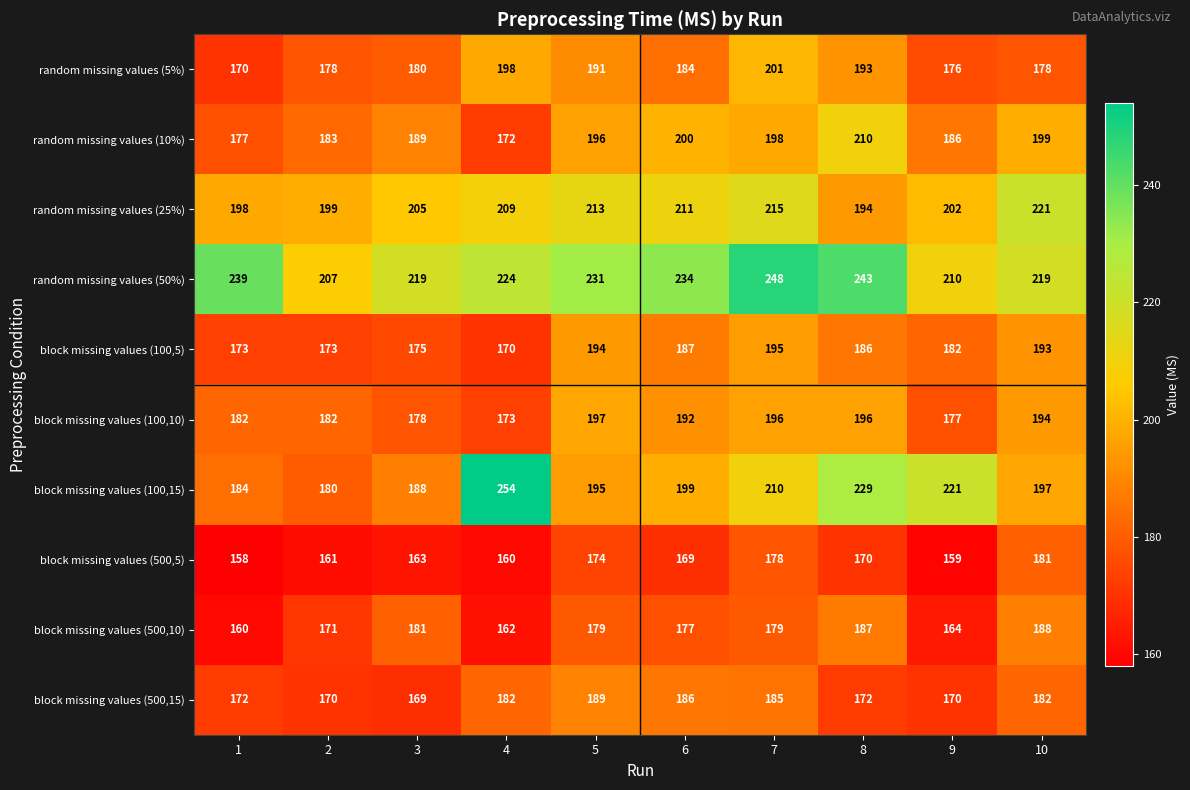

True or false: random missing values (5%) has a value of 198 at 4.

True